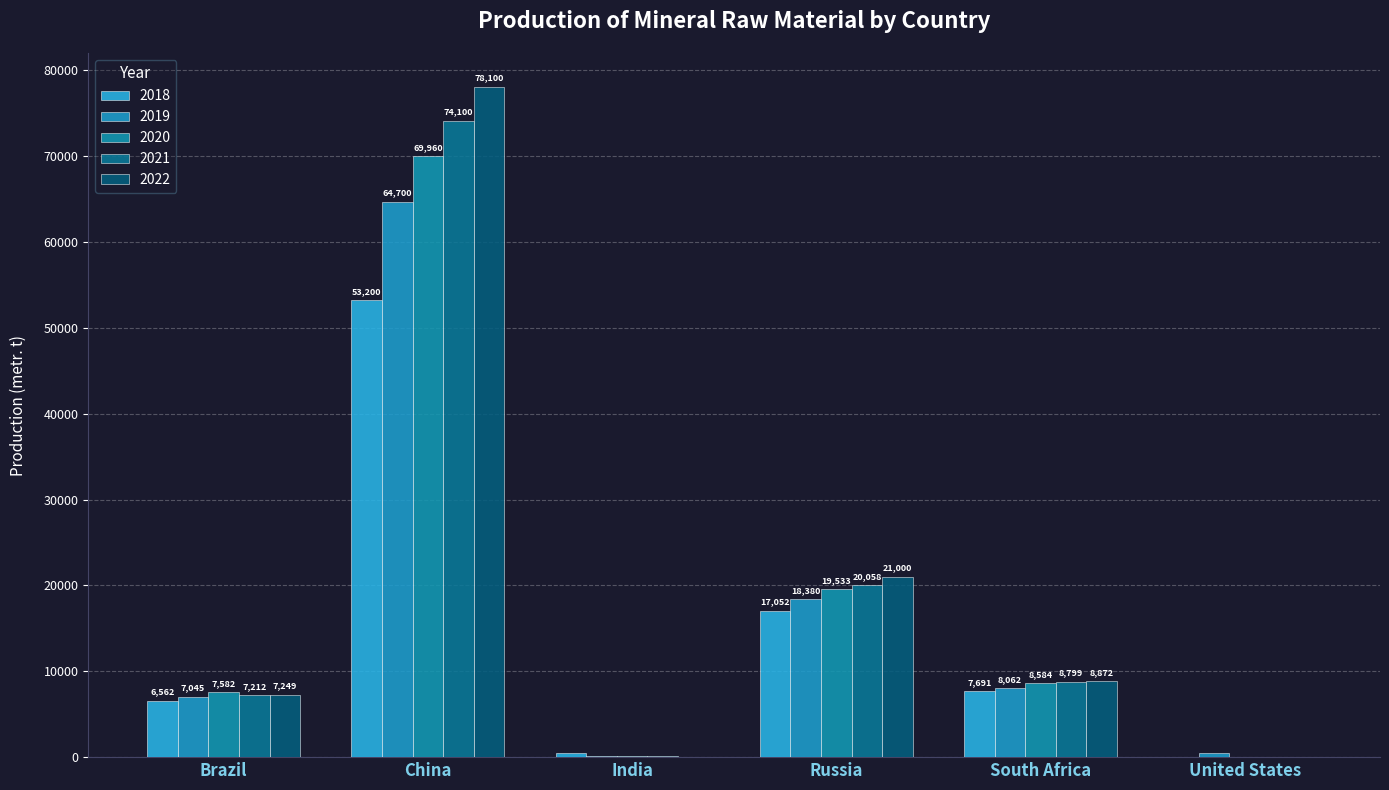

How many data points does each series have?

6